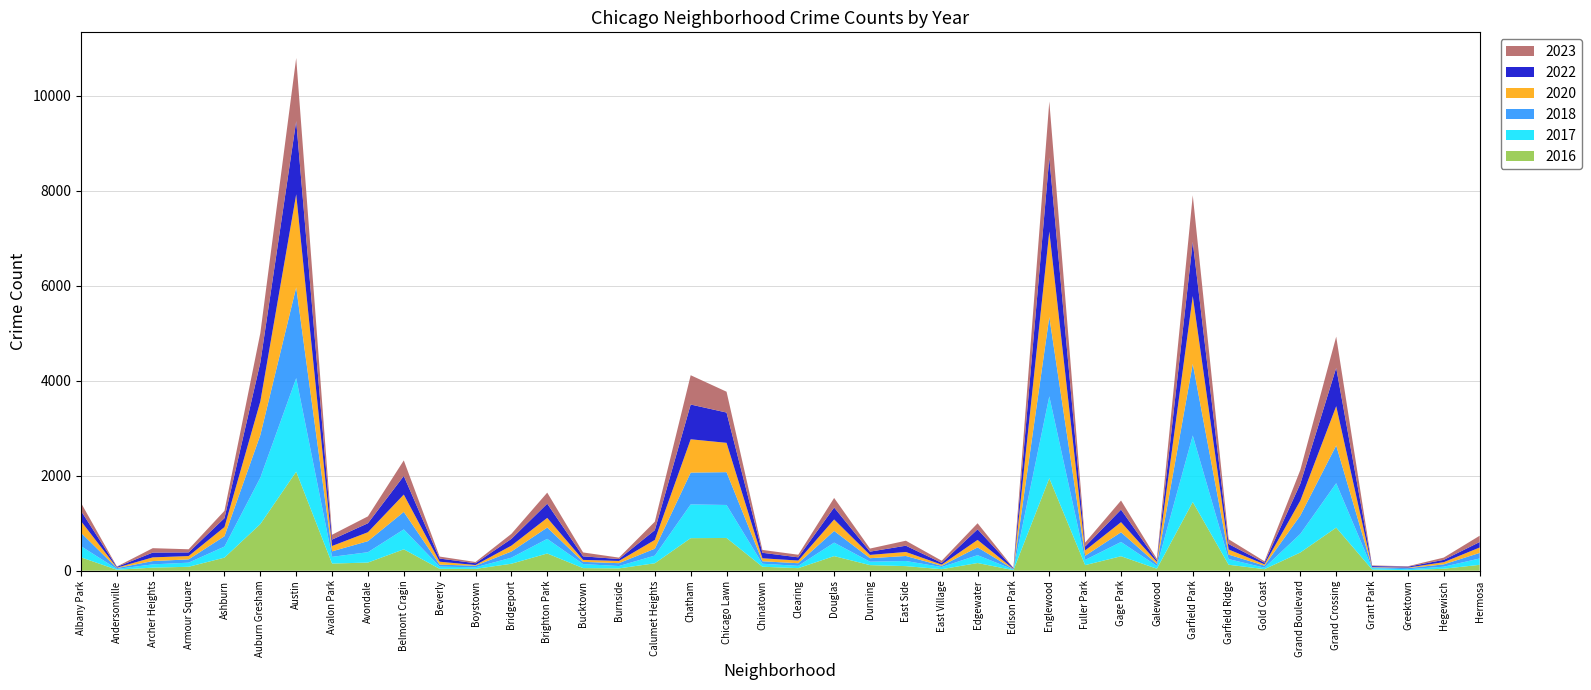

Reading left to right, list all the values displayed in this chart.

2017: 235	17	69	87	233	978	1972	142	218	420	47	33	128	308	85	50	162	711	695	63	49	284	72	108	46	166	12	1725	110	301	58	1401	119	31	392	936	30	20	43	134
2022: 215	17	101	77	188	819	1541	135	189	392	66	38	142	299	75	40	206	732	638	116	68	252	69	132	37	223	15	1554	84	264	30	1142	114	34	357	807	20	19	49	115
2023: 169	7	93	66	154	621	1331	102	145	328	42	26	106	233	82	30	178	617	439	60	55	201	65	105	46	128	5	1185	82	192	35	981	101	30	290	658	13	9	48	133
2016: 282	20	65	83	276	983	2086	151	172	451	40	39	147	363	55	49	157	686	690	84	54	308	118	97	32	162	12	1948	118	305	42	1448	126	33	384	908	26	11	42	124
2018: 281	19	69	69	218	898	1912	115	233	368	41	34	129	239	47	60	145	670	691	52	55	246	74	105	26	164	9	1672	87	204	42	1509	94	43	388	794	15	24	49	117
2020: 246	8	78	70	193	708	1959	113	188	365	62	14	124	203	41	47	185	702	618	63	56	242	69	85	24	157	5	1801	112	213	43	1427	109	28	313	828	7	11	46	114